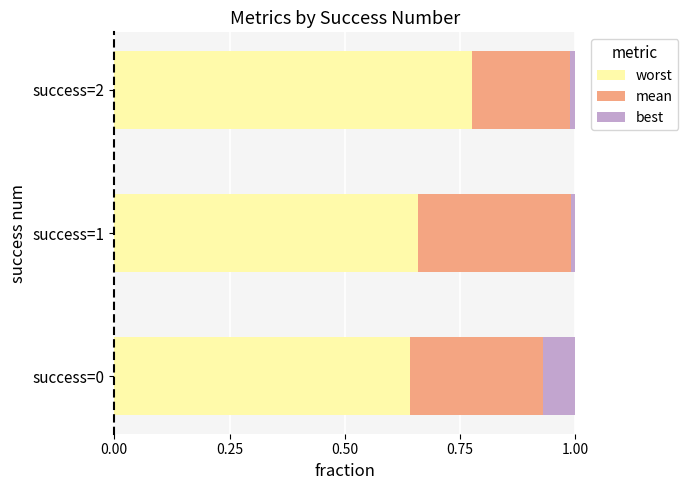

Which series has the widest spread of values?

worst